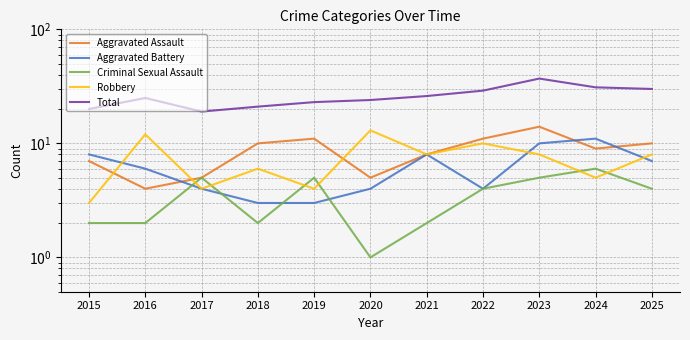

The value of Robbery at 2018 is 6. True or false?

True